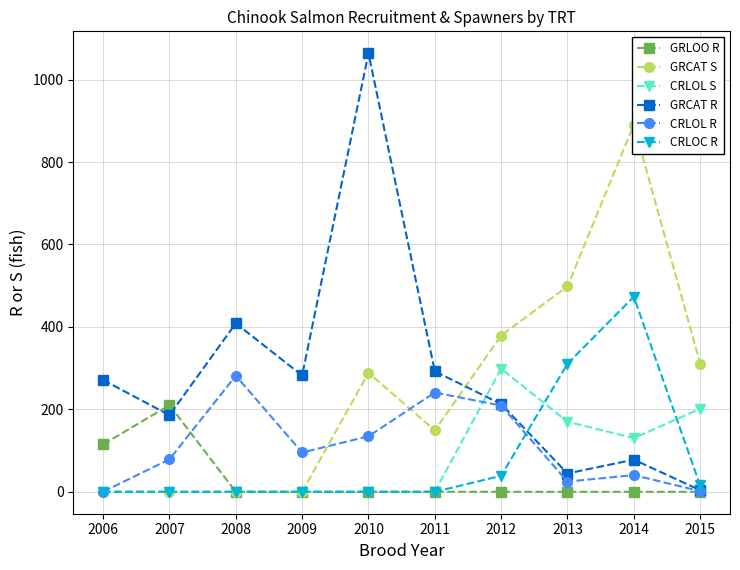

Is the value of CRLOC R at 2011 greater than the value of CRLOL R at 2014?

No